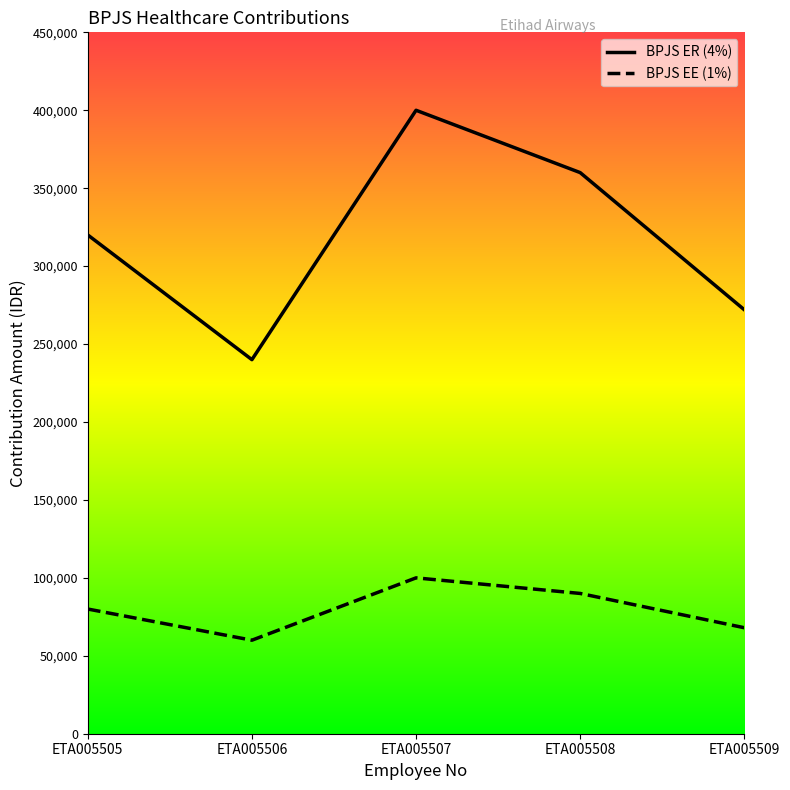

Does the chart display data point markers on the line(s)?

No